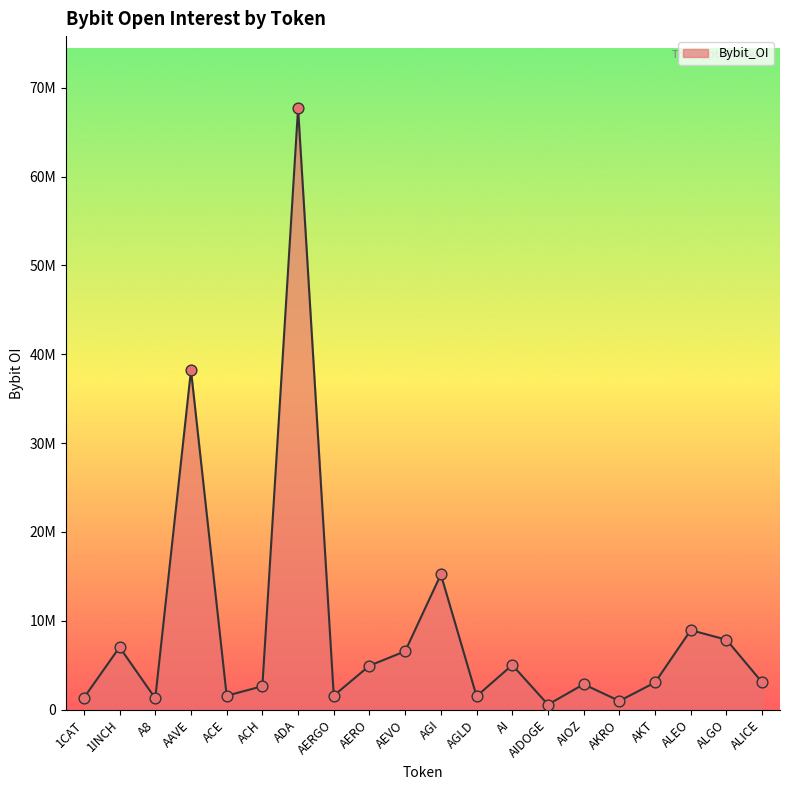

What is the change in value from 1CAT to ACH?

+1310771